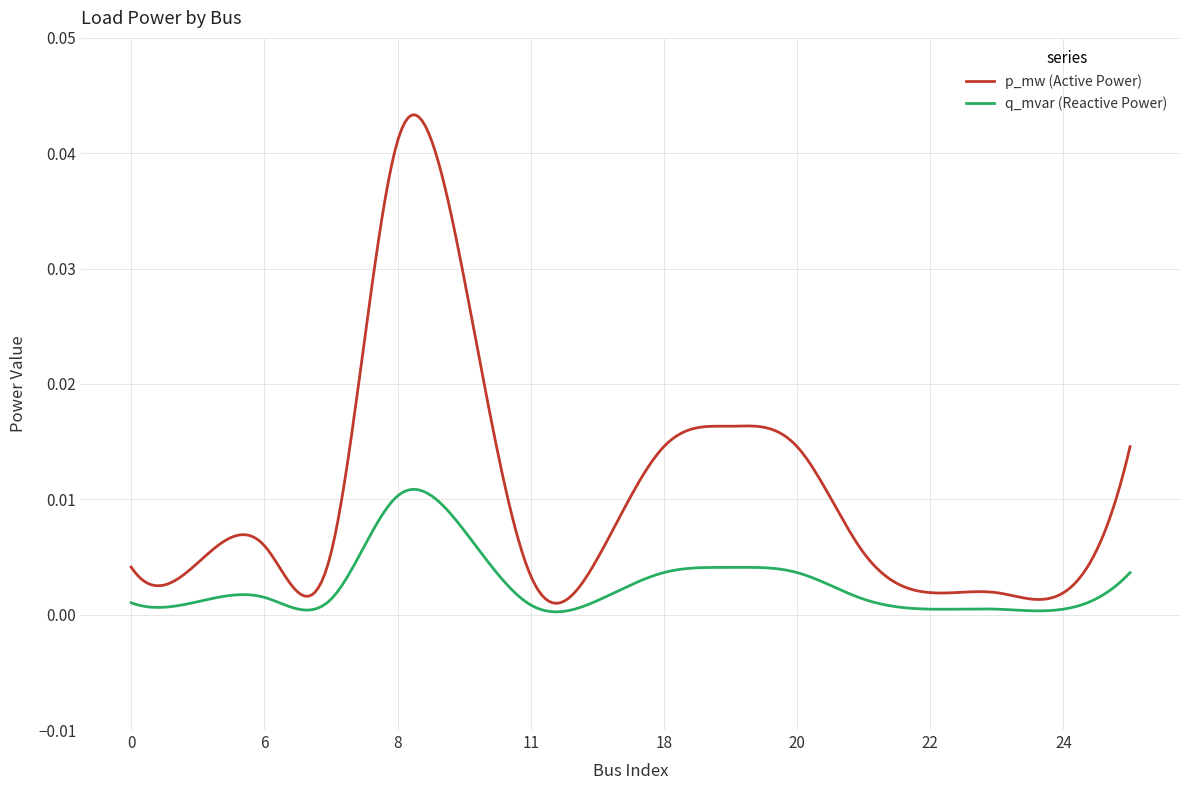

Which series has the largest total across all categories?

p_mw (Active Power)